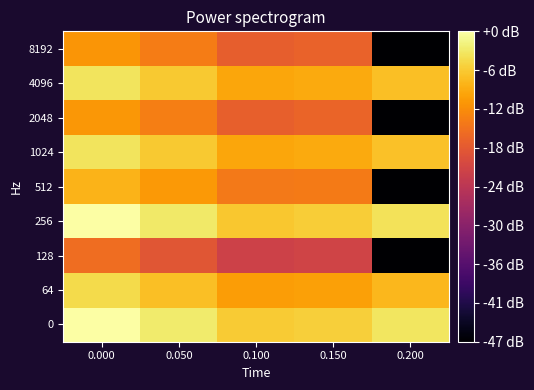

Rank the series by their maximum value, from highest to lowest.

0, 256, 1024, 4096, 64, 512, 2048, 8192, 128